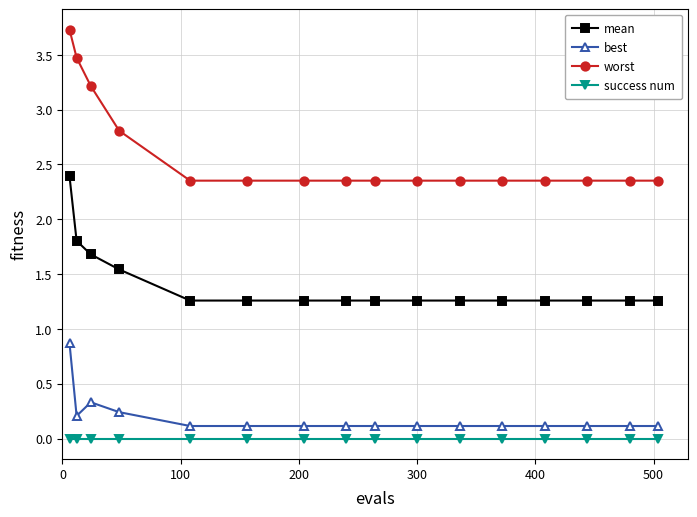

Which series has the widest spread of values?

worst